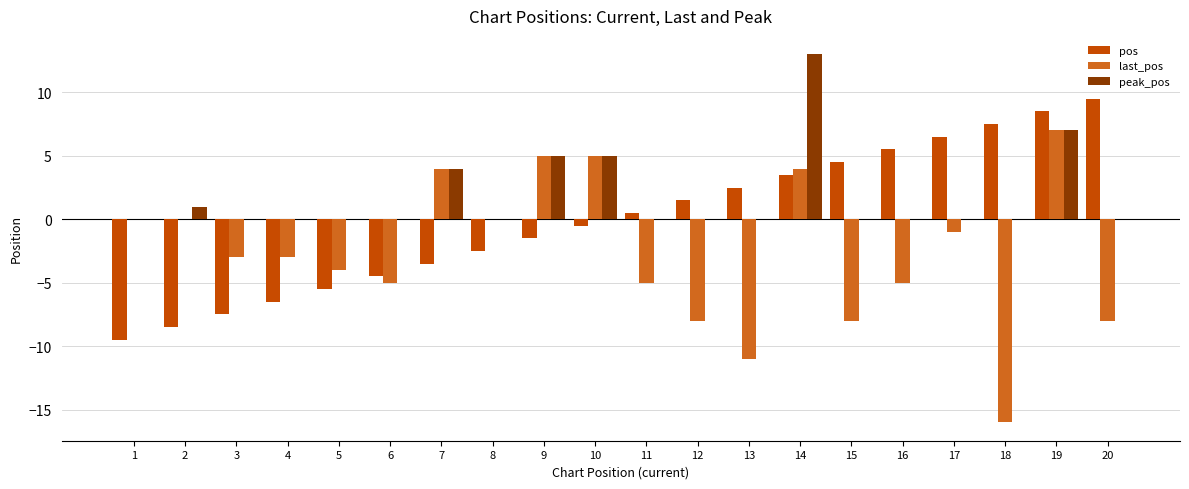

Between 9 and 14, which series saw the biggest shift?

peak_pos